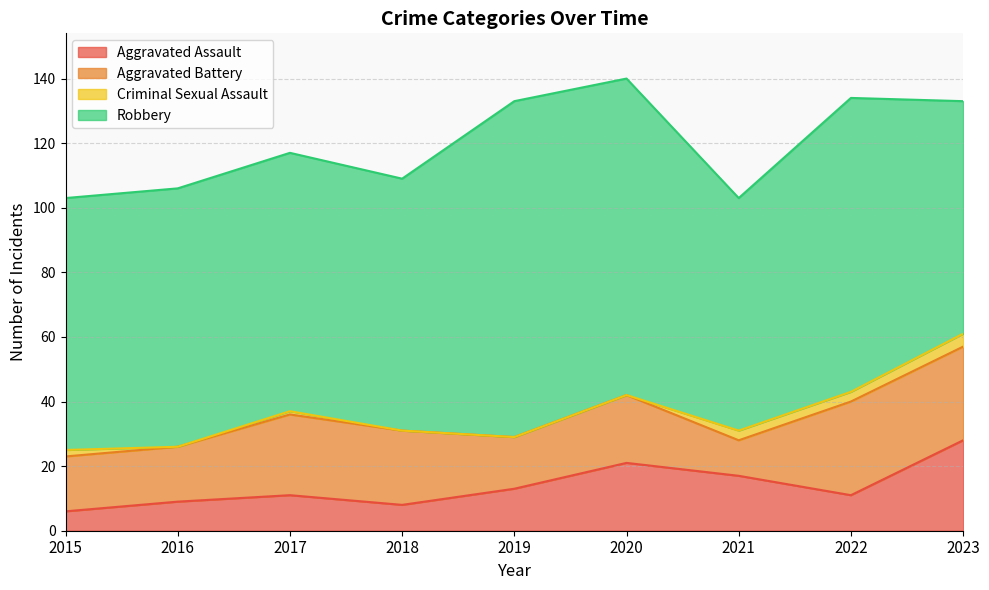

At how many categories does at least one series exceed 102?

1